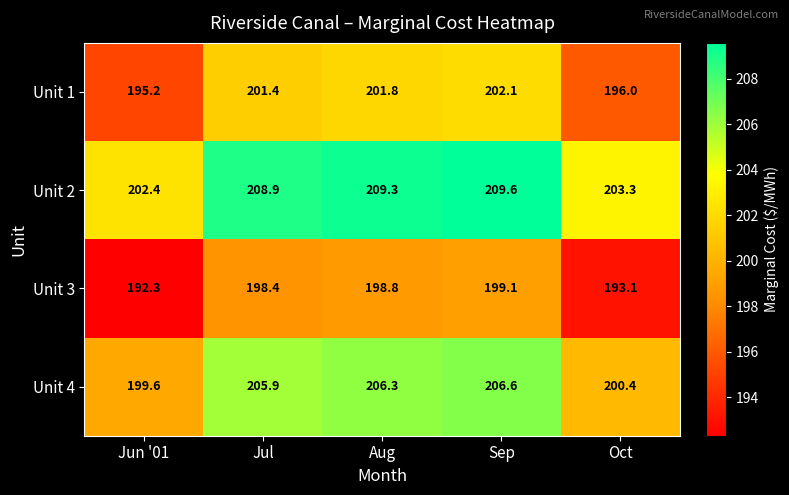

What is the greatest value displayed?

209.6